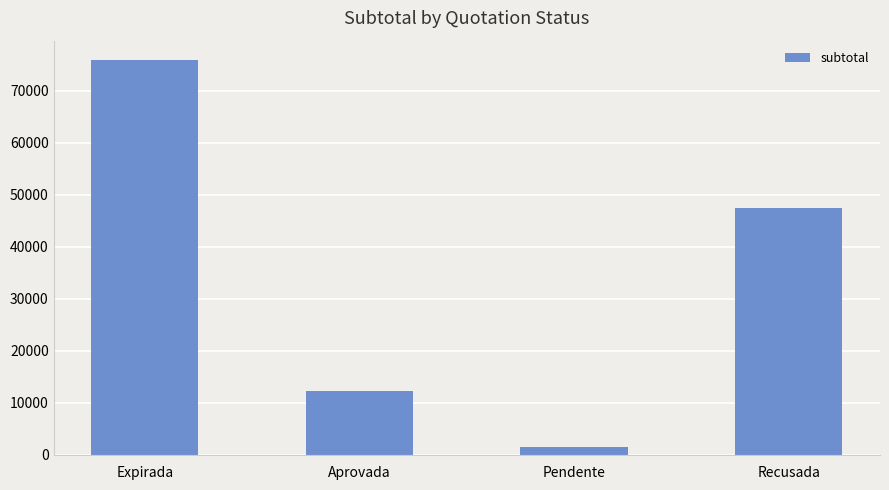

At which category does the chart reach its minimum across all series?

Pendente